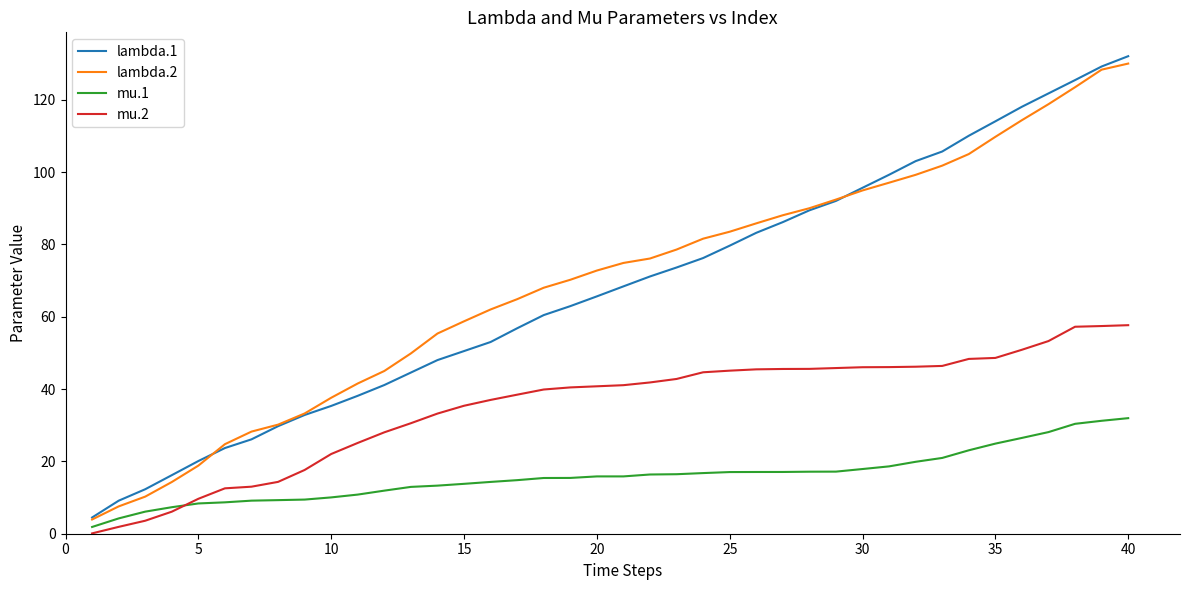

What is the maximum value shown in the chart?

132.1